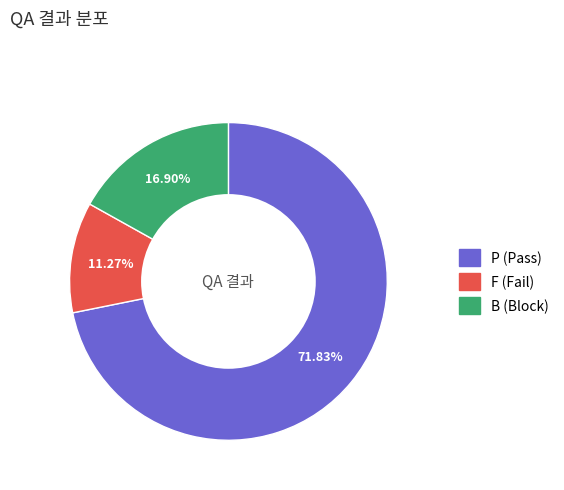

What is the majority slice?

P (Pass)